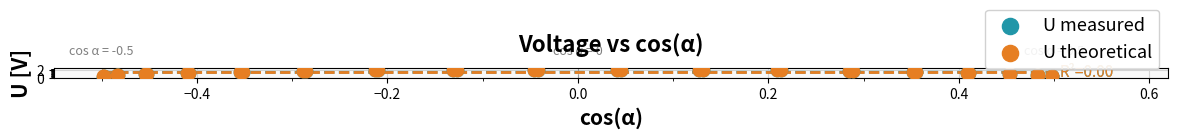

What are all the series names shown in the legend?

U measured, U theoretical